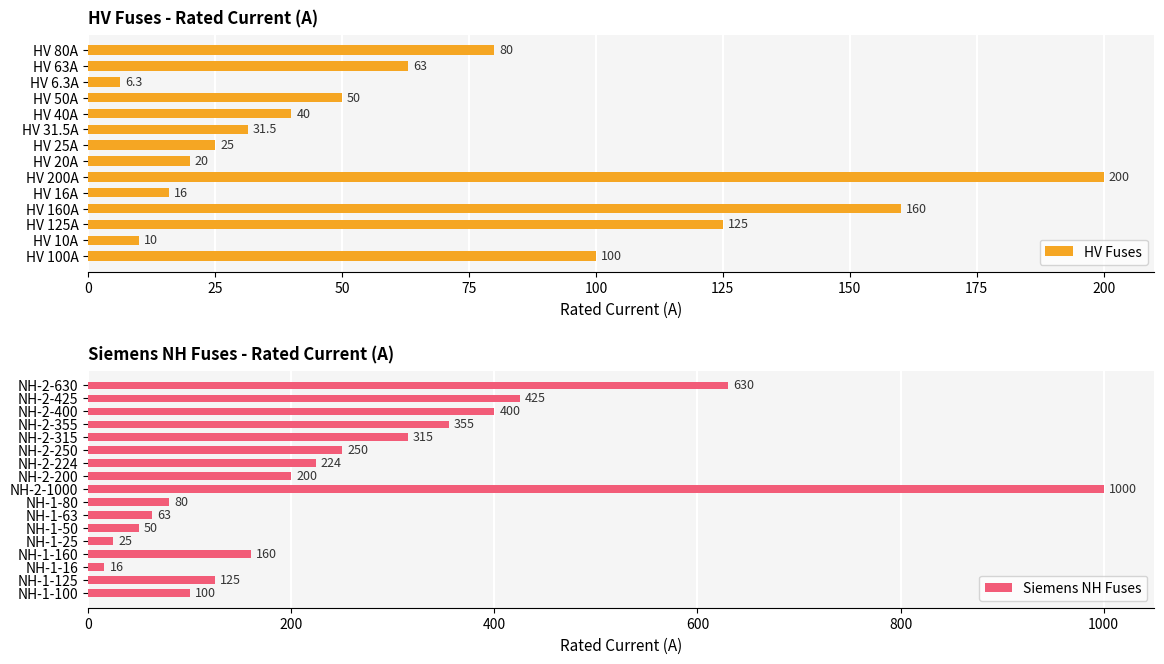

Where is the data nearest to the value 503?

NH-2-425